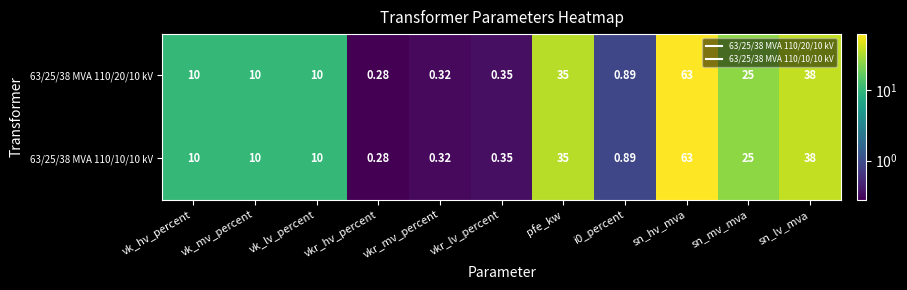

What is the greatest value displayed?

63.0